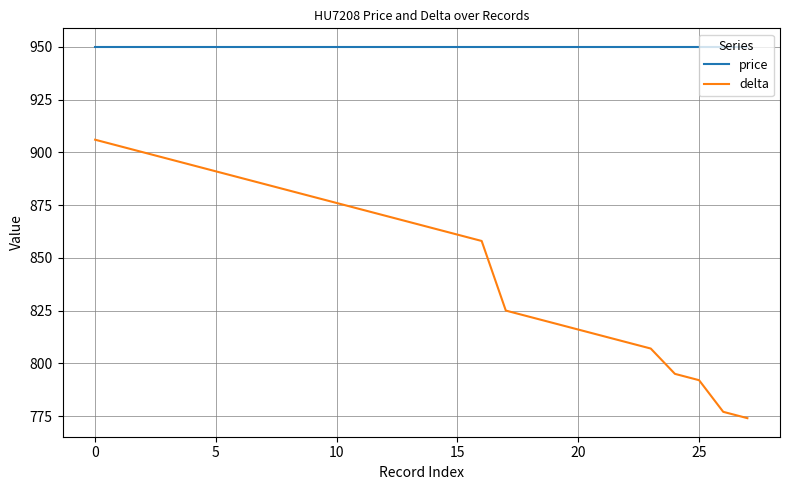

Rank the series by their average value, from highest to lowest.

price, delta